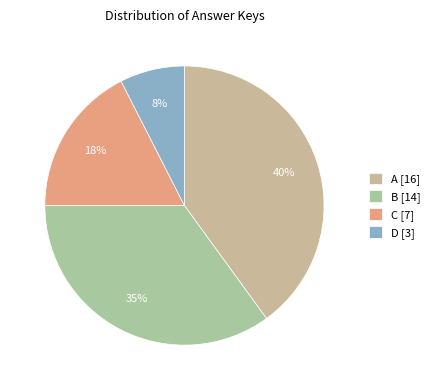

Rank the categories by value from lowest to highest.

D, C, B, A